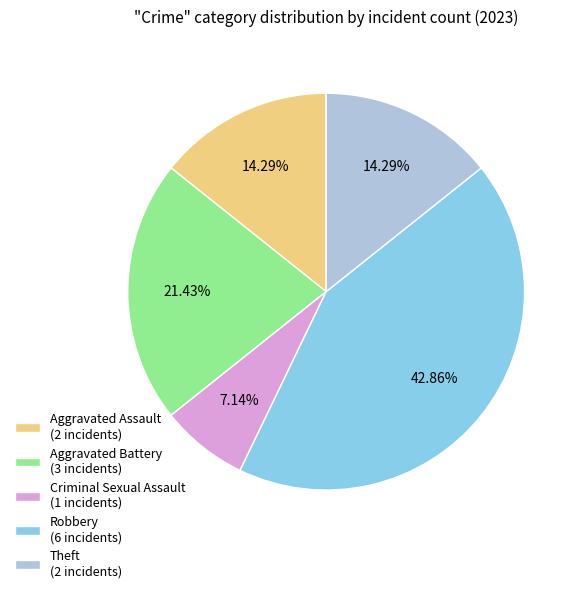

Does any single category account for the majority?

No